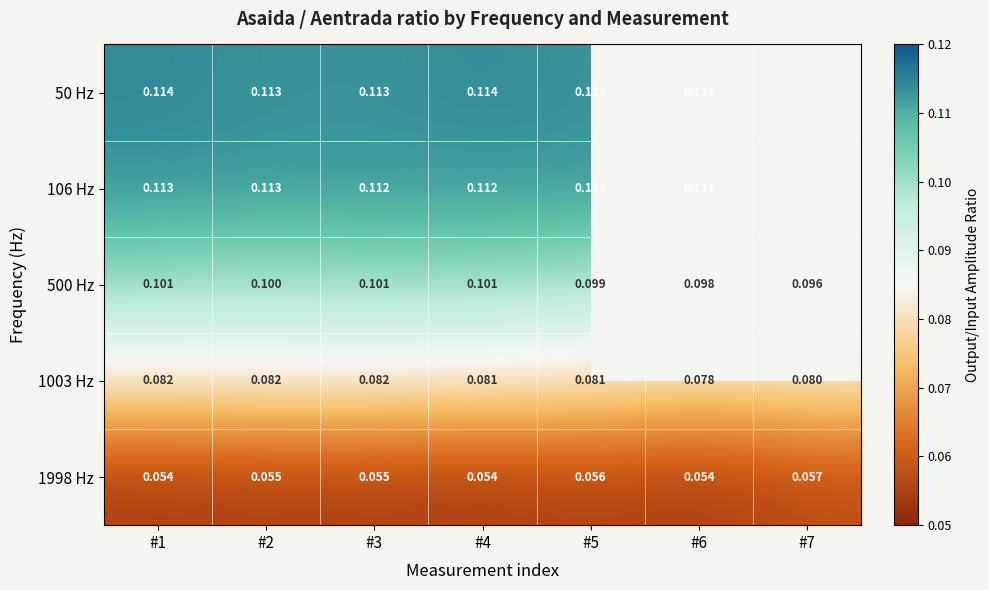

Is the value of 1003 Hz at #2 greater than the value of 50 Hz at #5?

No